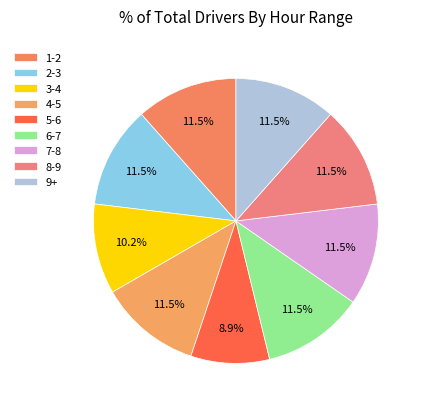

Which slice is the smallest?

5-6